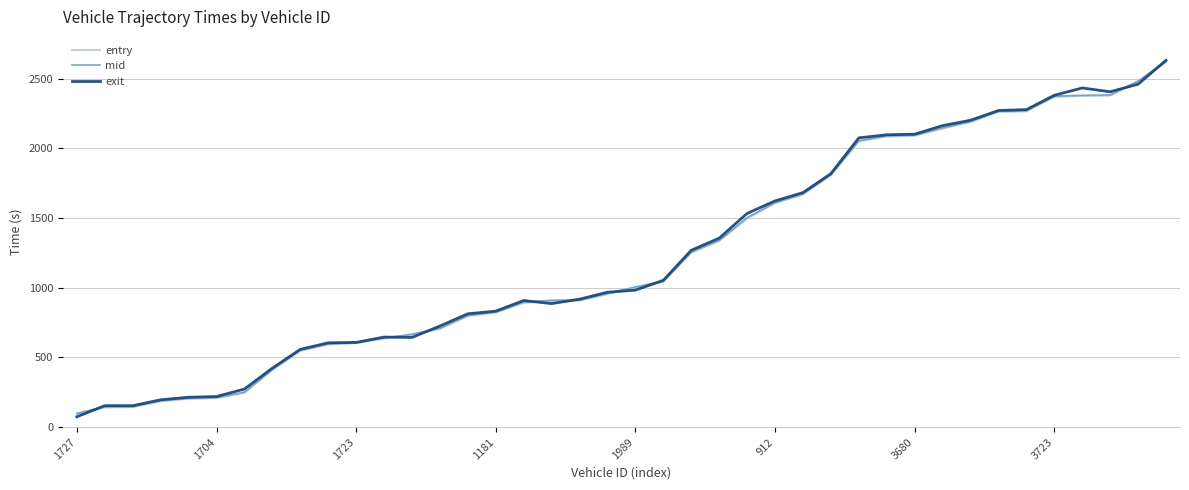

What is the highest value of the mid series?

2625.2